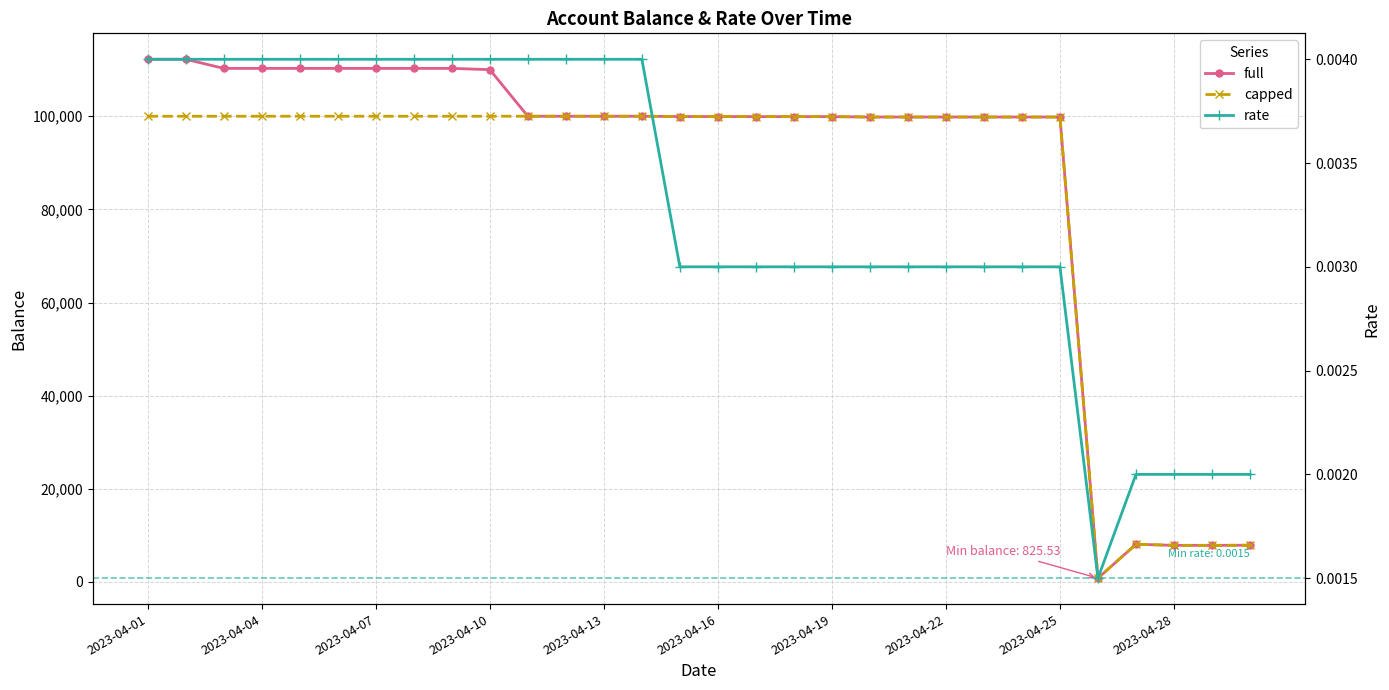

Between 2023-04-07 and 2023-04-04, which is larger?

2023-04-04